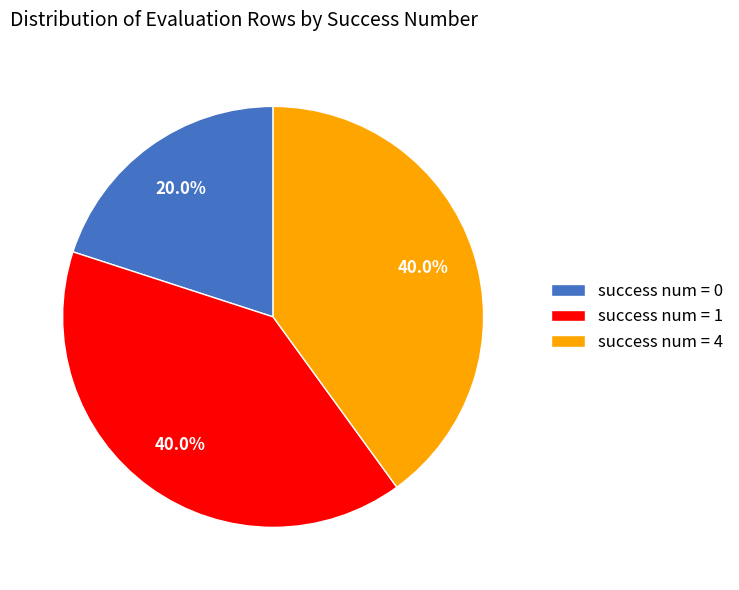

What is the smallest slice in the pie chart?

success num = 0